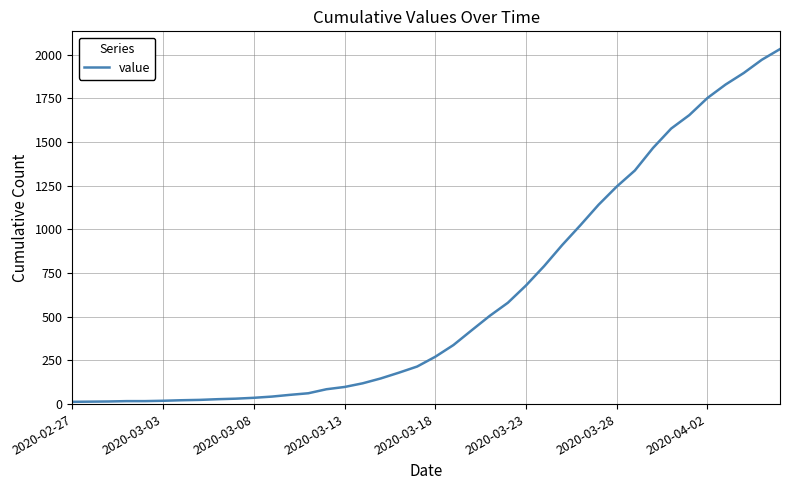

What is the difference between the maximum and minimum values?

2019